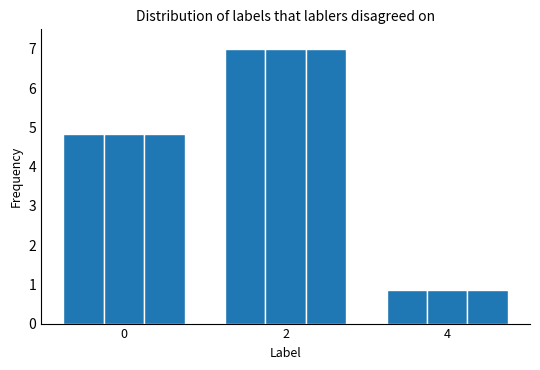

How many bars are there in total?

9